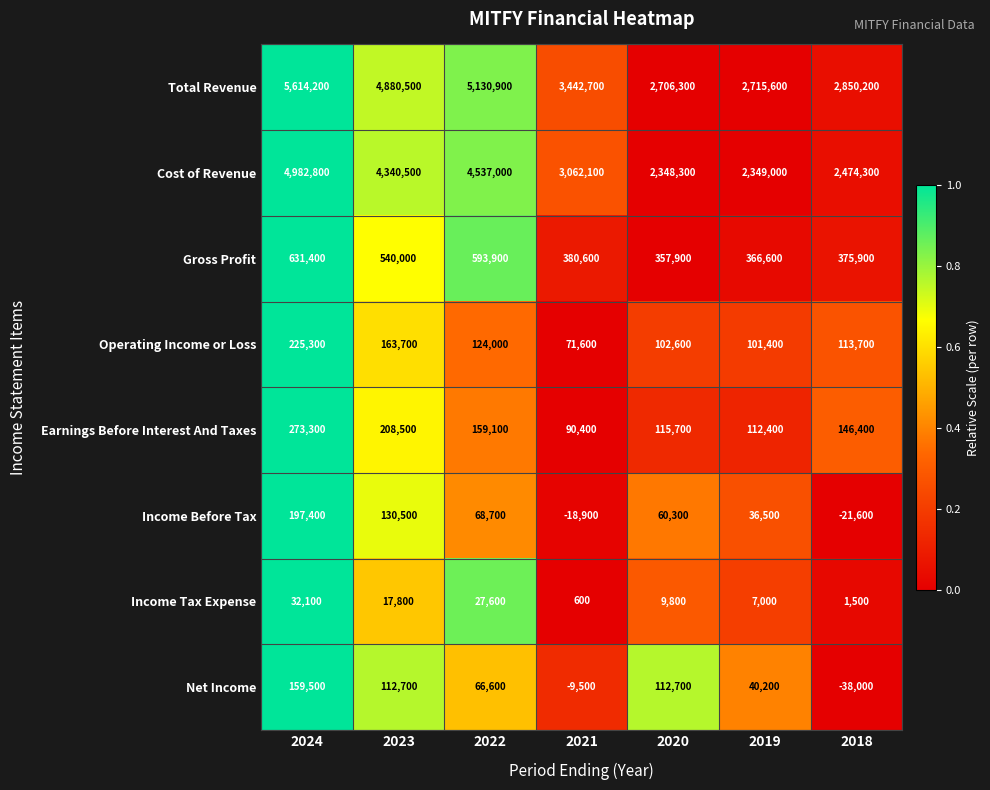

Which series has the widest spread of values?

Total Revenue